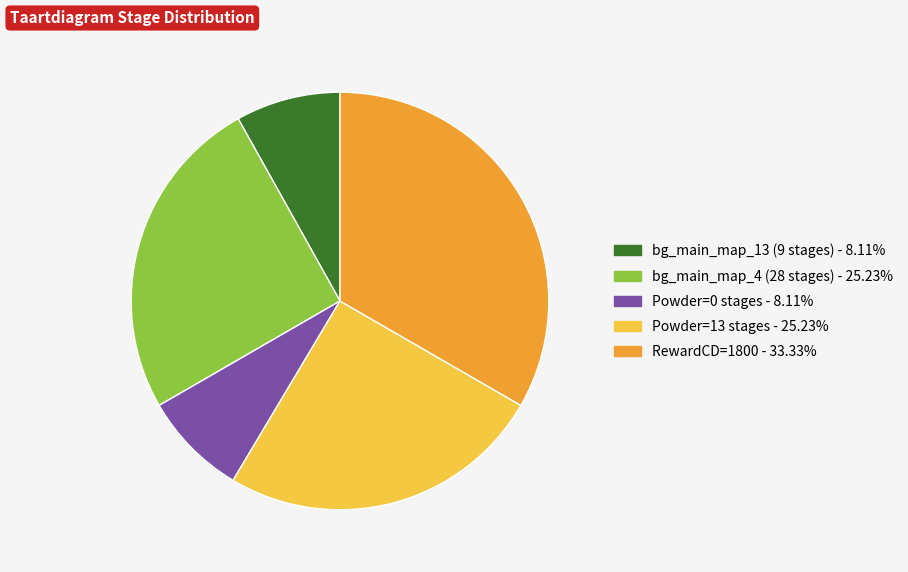

Is there any slice that represents more than half of the pie?

No